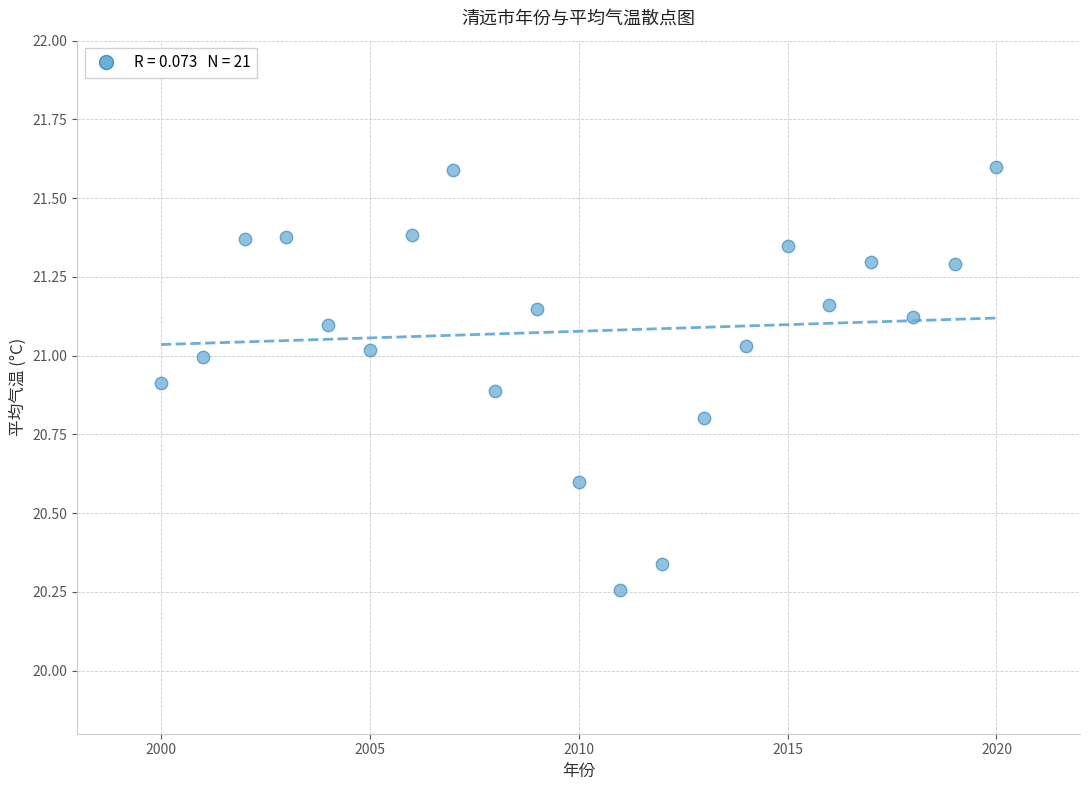

What is the range of X values (max minus min)?

20.0